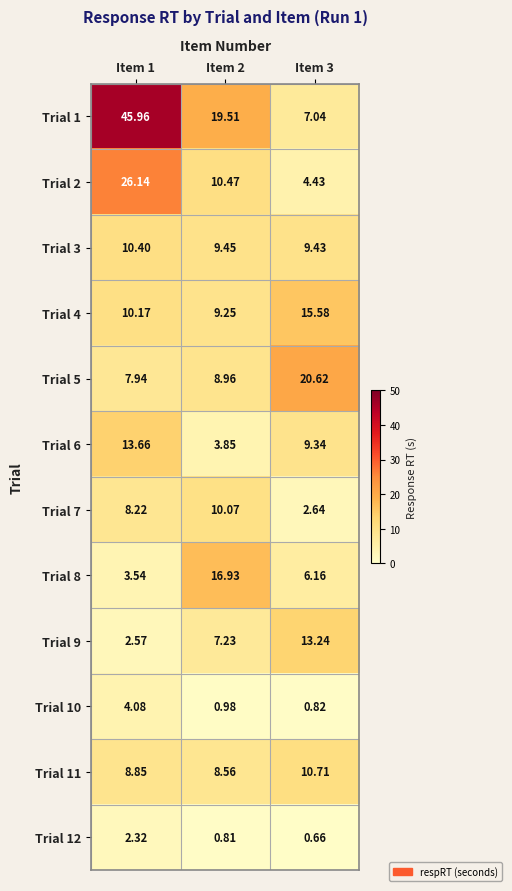

Is the value of Trial 10 at Item 1 greater than the value of Trial 11 at Item 2?

No